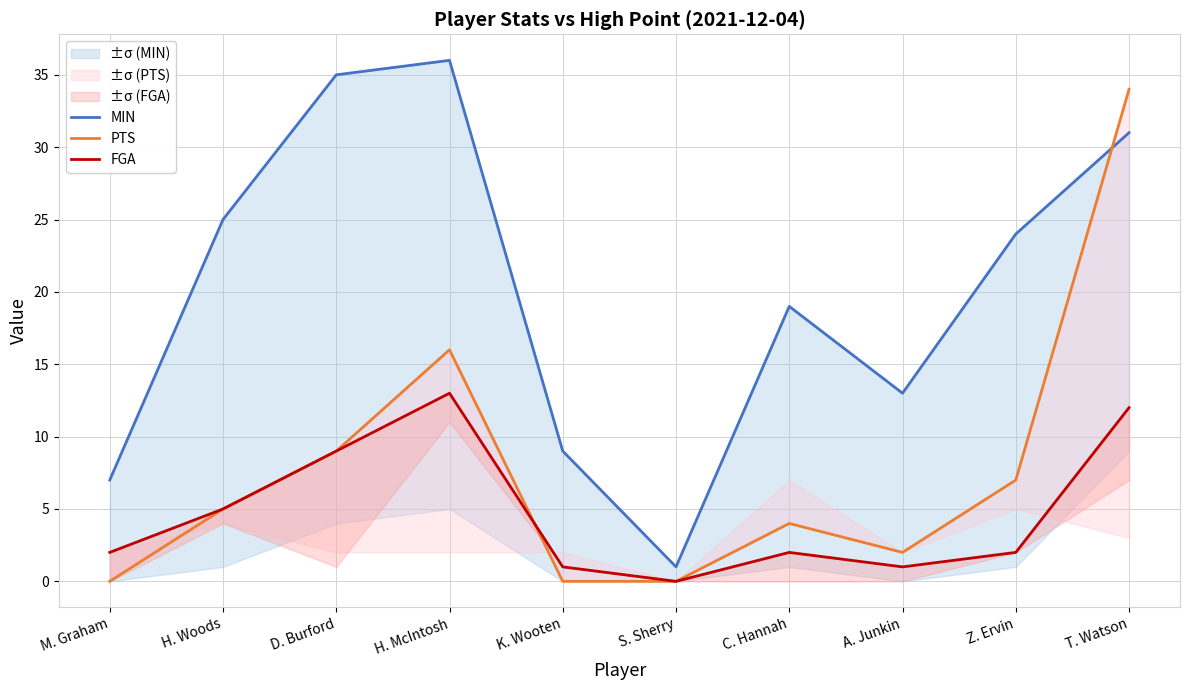

What is the difference between the PTS values at A. Junkin and C. Hannah?

2